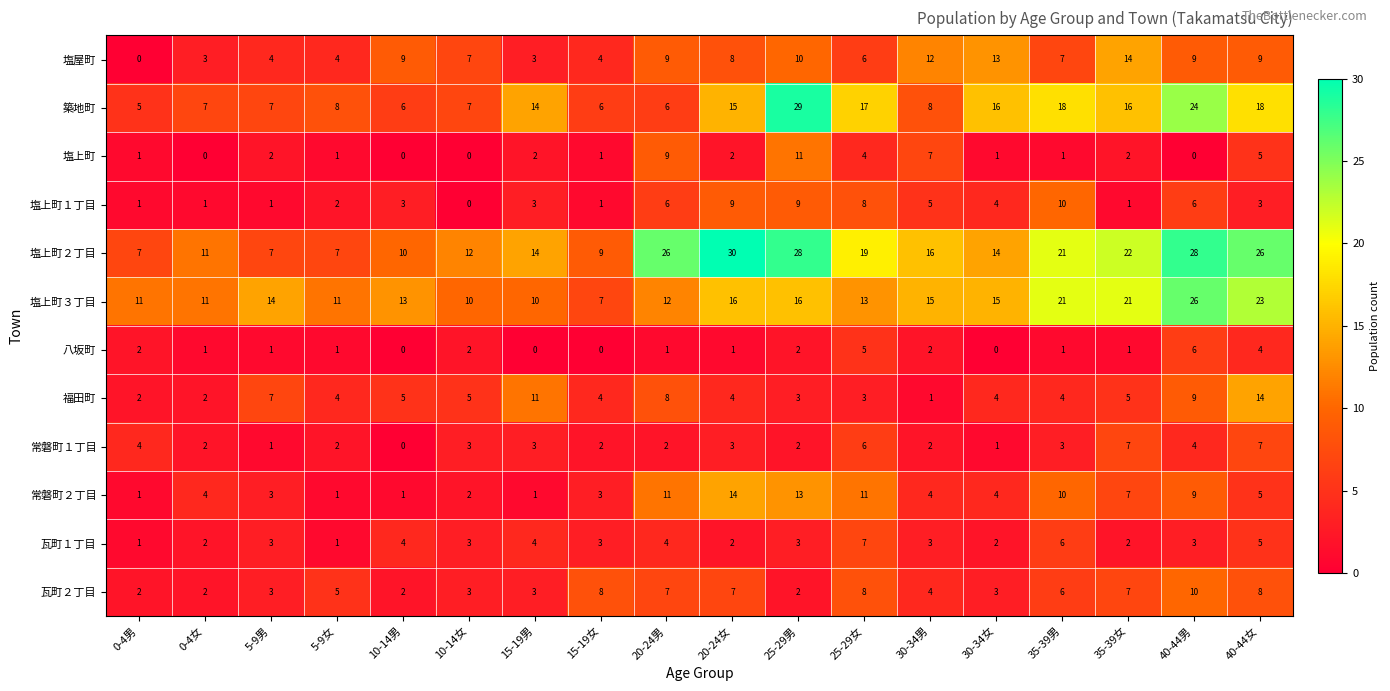

What is the total value across all series at 30-34女?

77